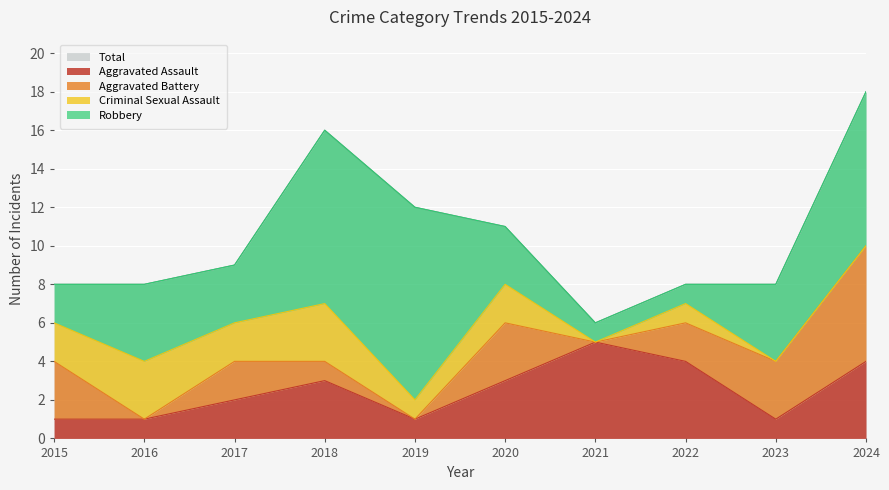

At which category does the chart reach its minimum across all series?

2016